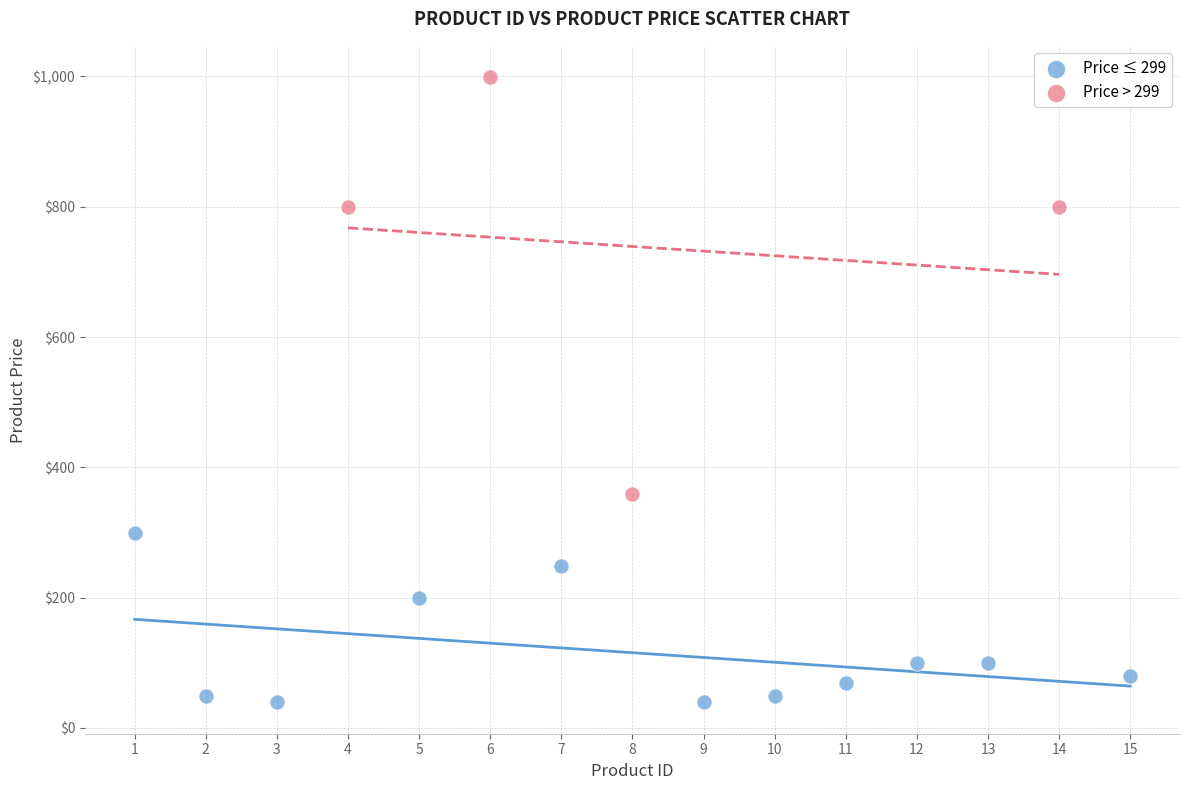

Which series contains the lowest Y value?

Price ≤ 299